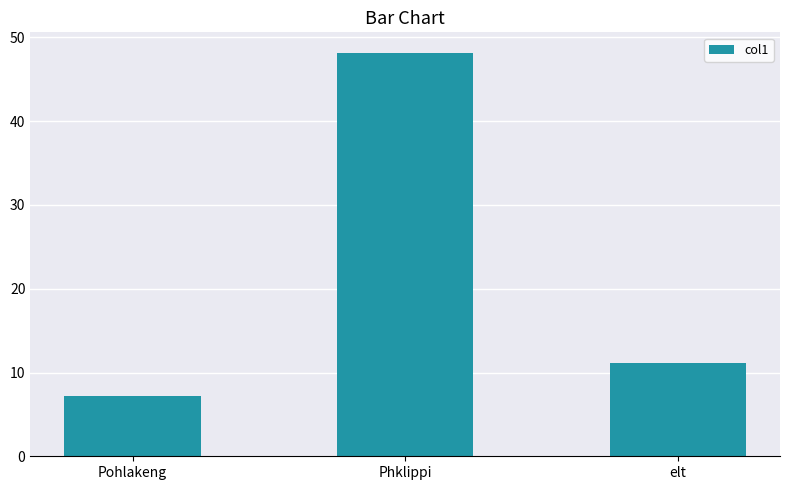

Where does the data first go above 11?

Phklippi